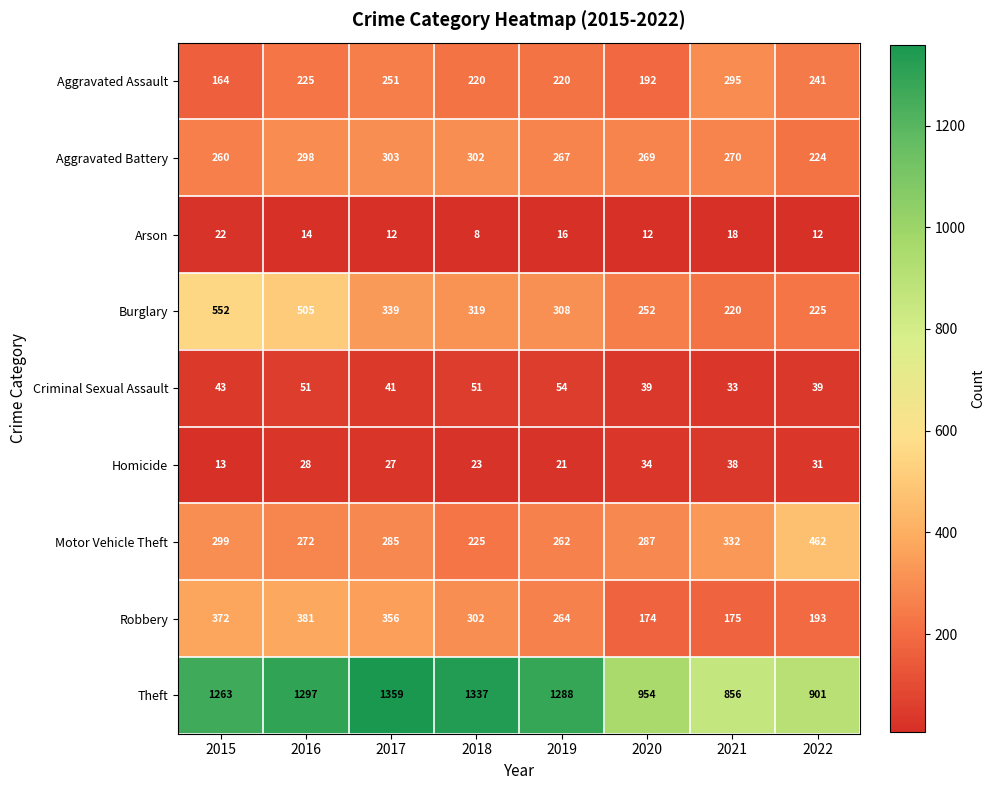

At which label is Arson closest to 15?

2016